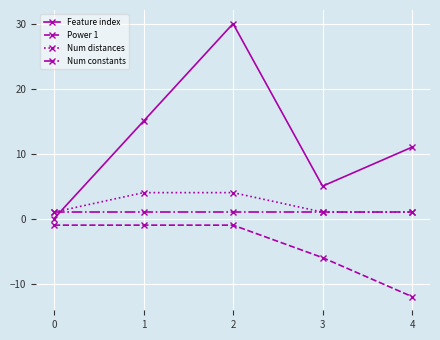

What are all the series names shown in the legend?

Feature index, Power 1, Num distances, Num constants